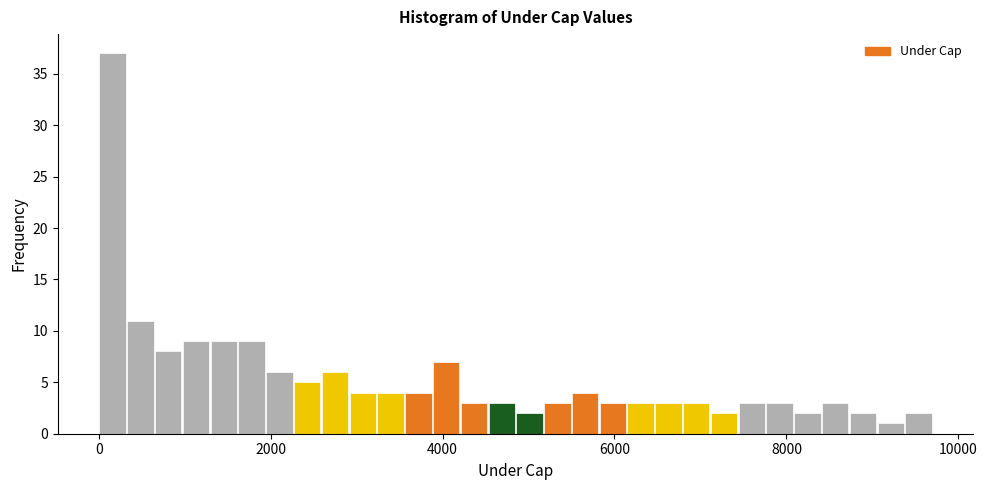

Around what value on the x-axis is the tallest bar? Give the approximate position of its centre, as read against the axis.

200